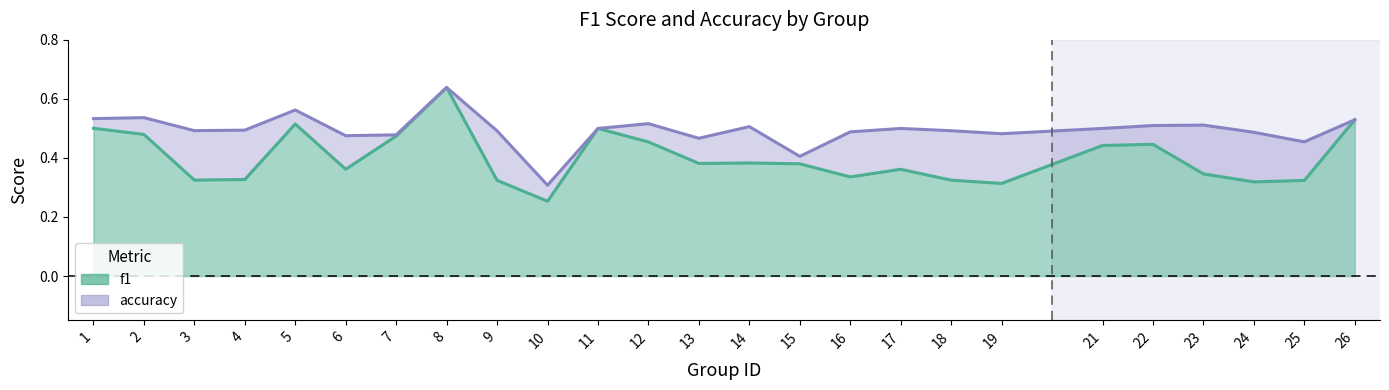

Reading left to right, what are all the values shown in this chart?

f1: 1=0.5	2=0.5	3=0.3	4=0.3	5=0.5	6=0.4	7=0.5	8=0.6	9=0.3	10=0.3	11=0.5	12=0.5	13=0.4	14=0.4	15=0.4	16=0.3	17=0.4	18=0.3	19=0.3	21=0.4	22=0.4	23=0.3	24=0.3	25=0.3	26=0.5
accuracy: 1=0.5	2=0.5	3=0.5	4=0.5	5=0.6	6=0.5	7=0.5	8=0.6	9=0.5	10=0.3	11=0.5	12=0.5	13=0.5	14=0.5	15=0.4	16=0.5	17=0.5	18=0.5	19=0.5	21=0.5	22=0.5	23=0.5	24=0.5	25=0.5	26=0.5